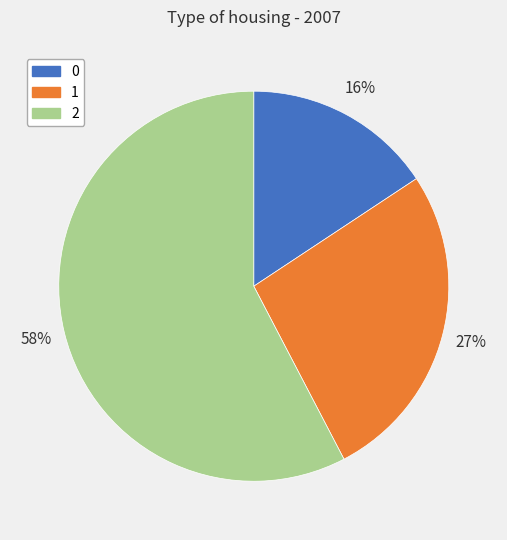

What percentage is the 0 slice, to the nearest percent?

16%